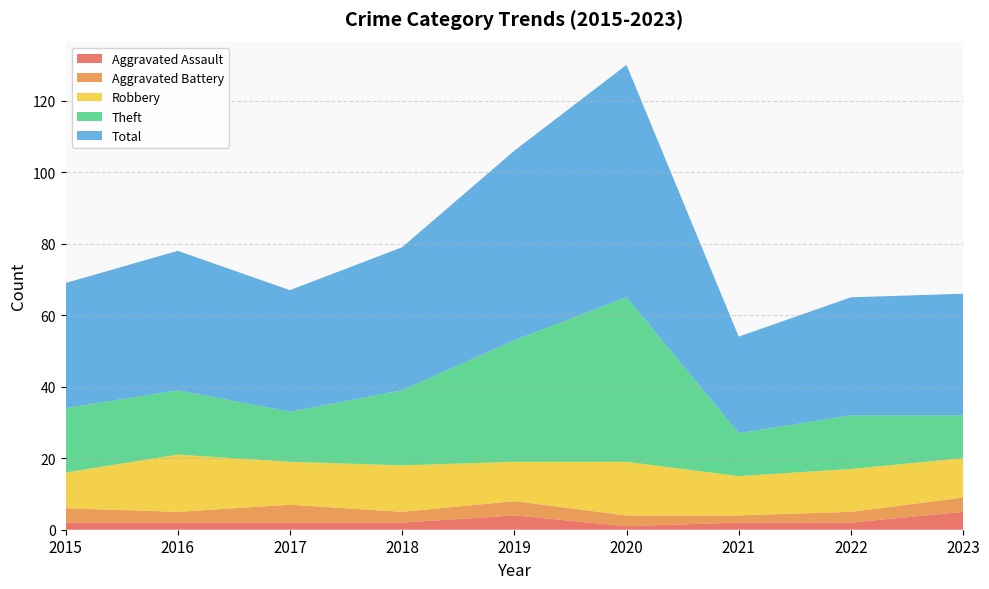

Reading left to right, extract all data points from this chart.

Aggravated Assault: 2015=2	2016=2	2017=2	2018=2	2019=4	2020=1	2021=2	2022=2	2023=5
Aggravated Battery: 2015=4	2016=3	2017=5	2018=3	2019=4	2020=3	2021=2	2022=3	2023=4
Robbery: 2015=10	2016=16	2017=12	2018=13	2019=11	2020=15	2021=11	2022=12	2023=11
Theft: 2015=18	2016=18	2017=14	2018=21	2019=34	2020=46	2021=12	2022=15	2023=12
Total: 2015=35	2016=39	2017=34	2018=40	2019=53	2020=65	2021=27	2022=33	2023=34